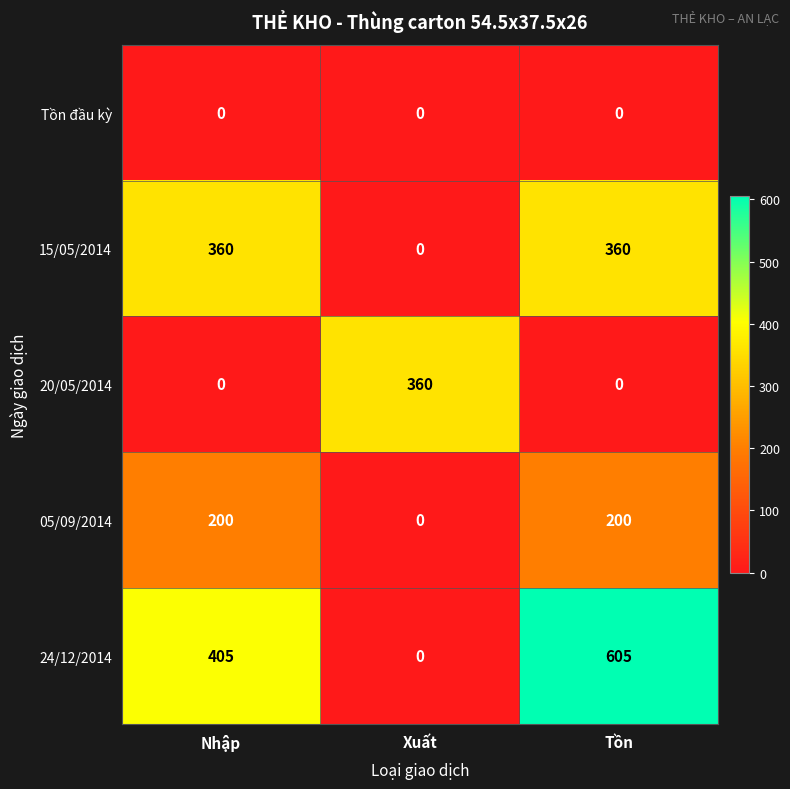

Which series has the largest range (max minus min)?

24/12/2014